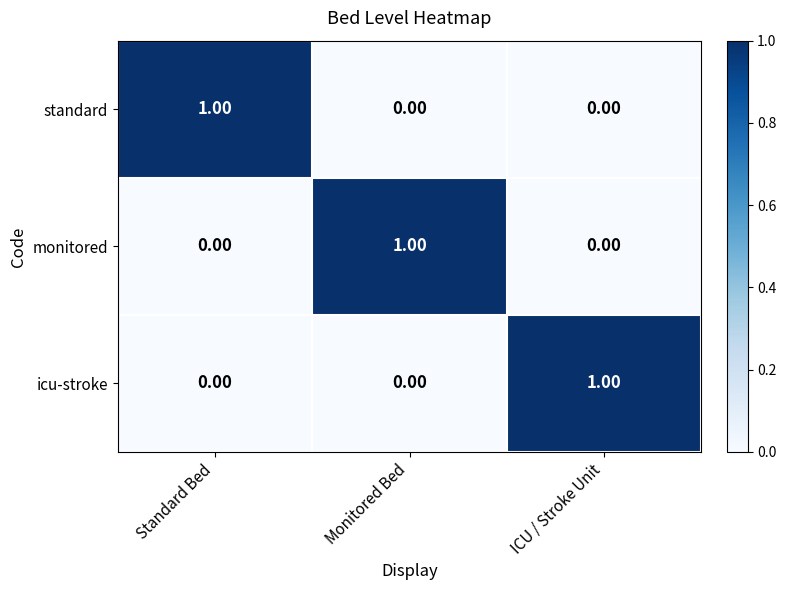

What is the spread (max minus min) of values at Standard Bed?

1